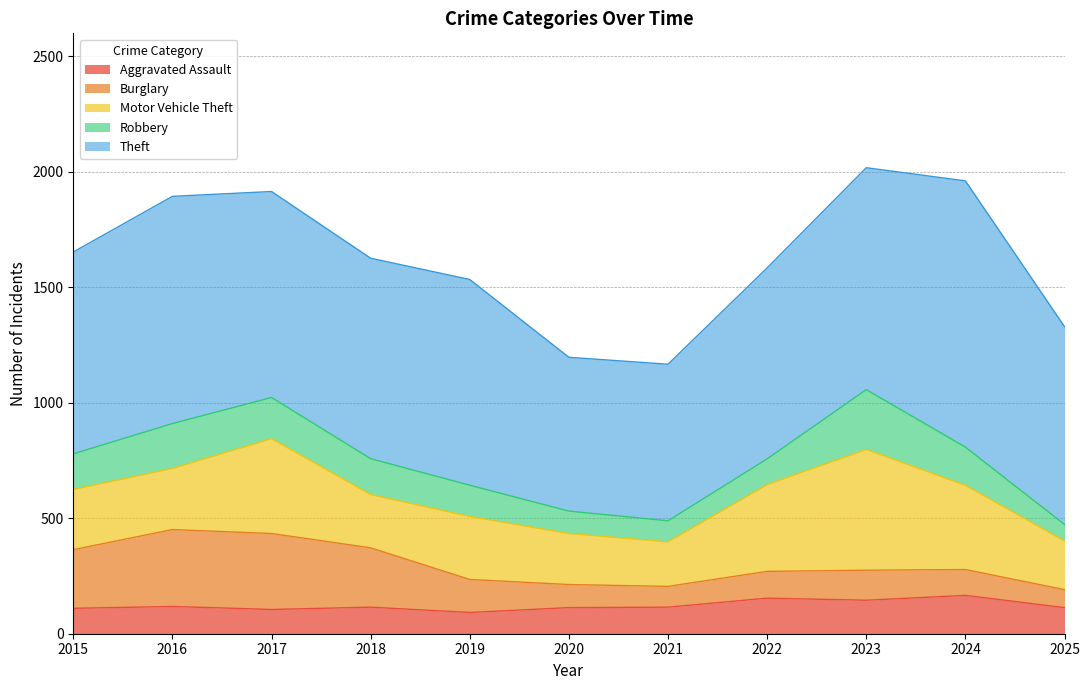

What are all the series names shown in the legend?

Aggravated Assault, Burglary, Motor Vehicle Theft, Robbery, Theft